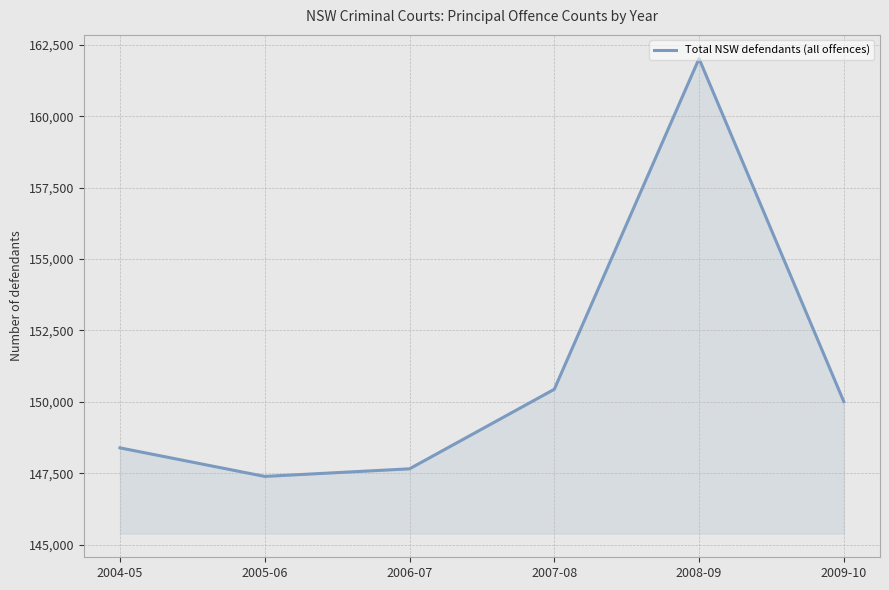

Reading left to right, what are all the values shown in this chart?

148390	147390	147656	150441	162020	150009